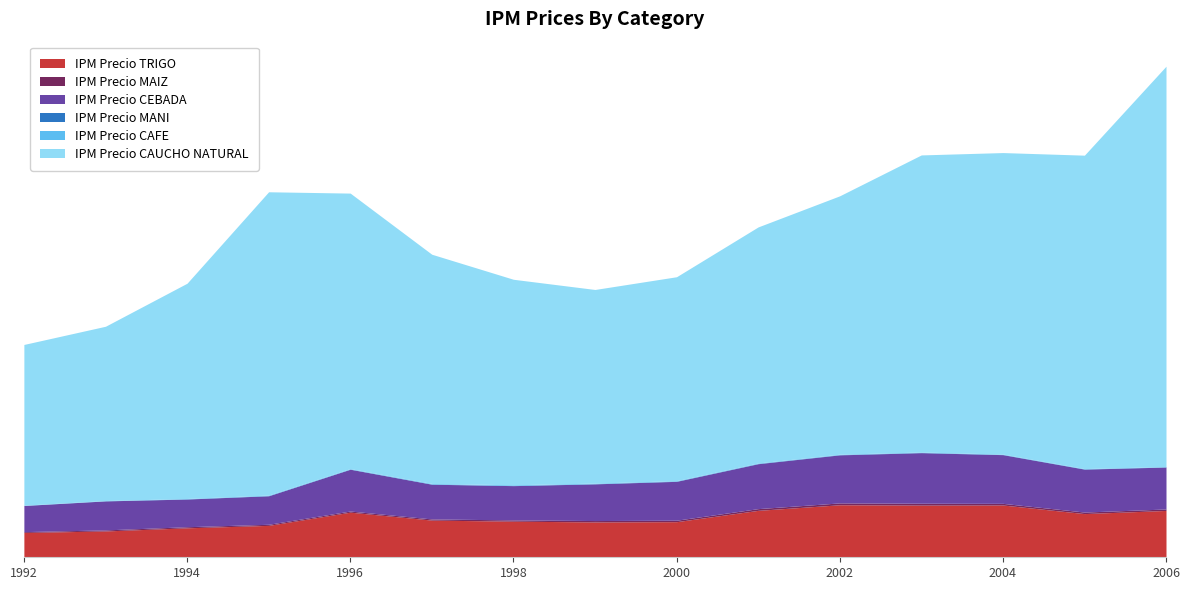

Which category has the highest value across all series?

2006